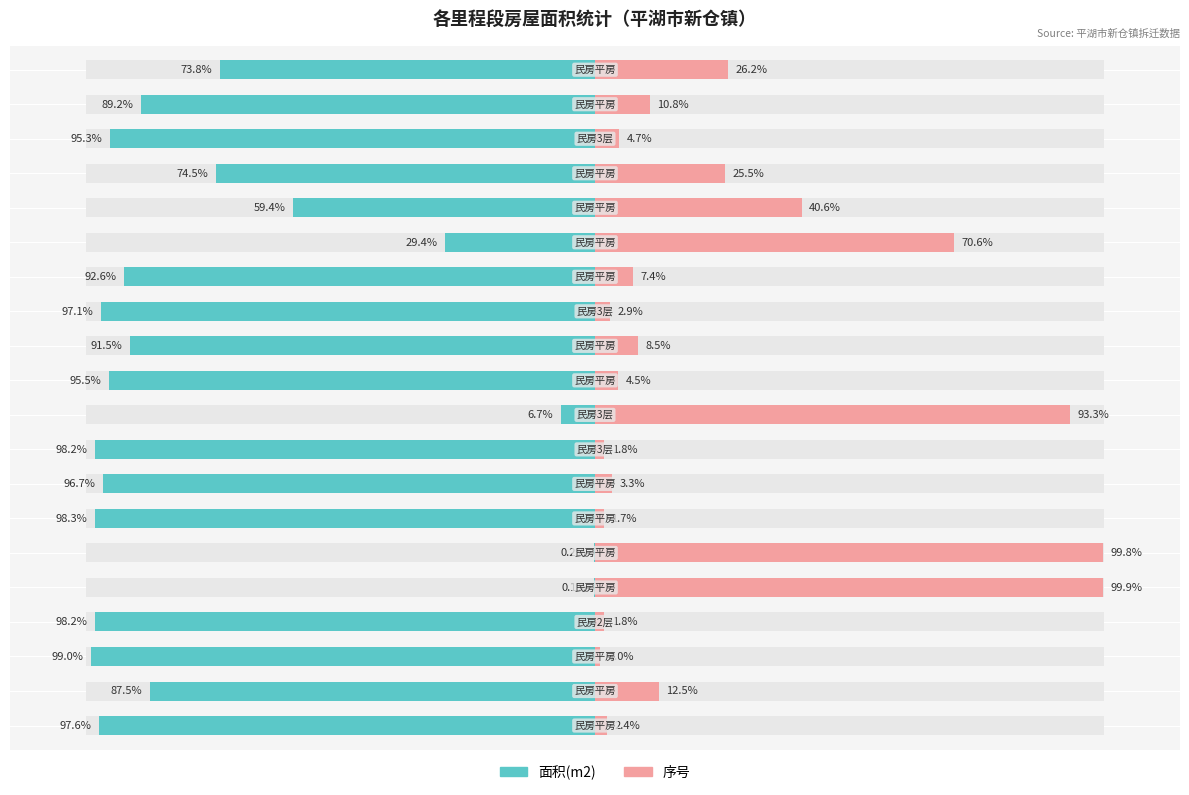

What is the value of the 序号 bar at the 1st from the left?

2.4